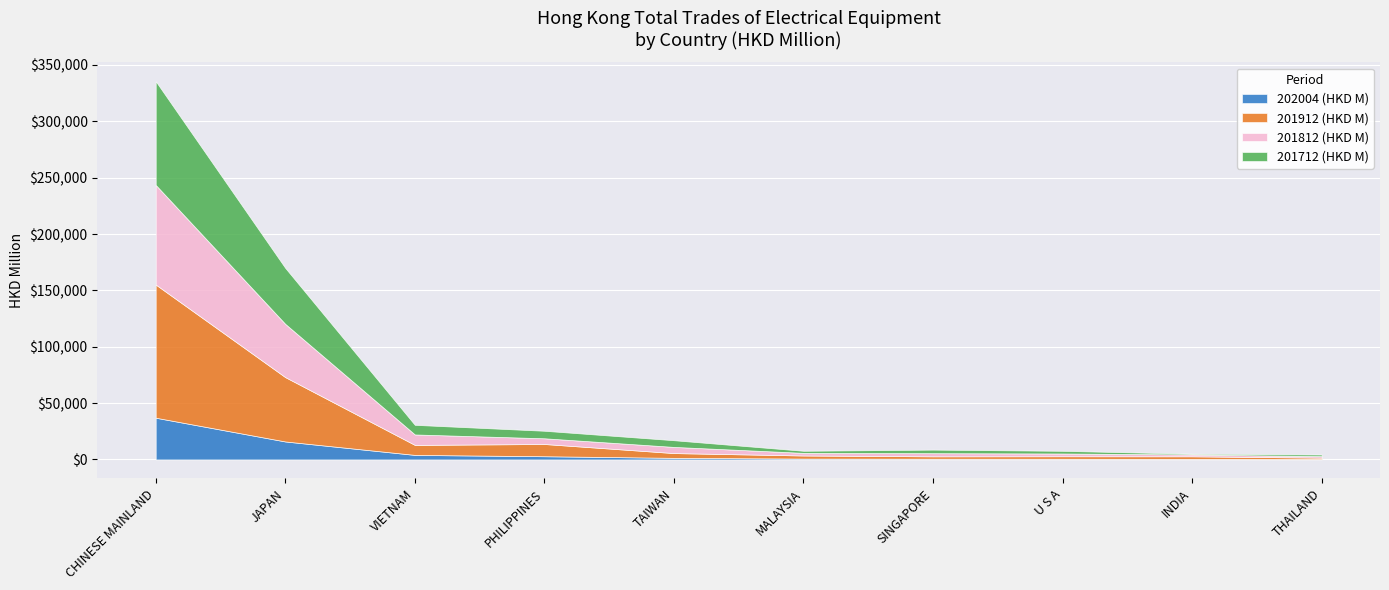

At which category does 201912 (HKD M) reach its first local peak?

PHILIPPINES